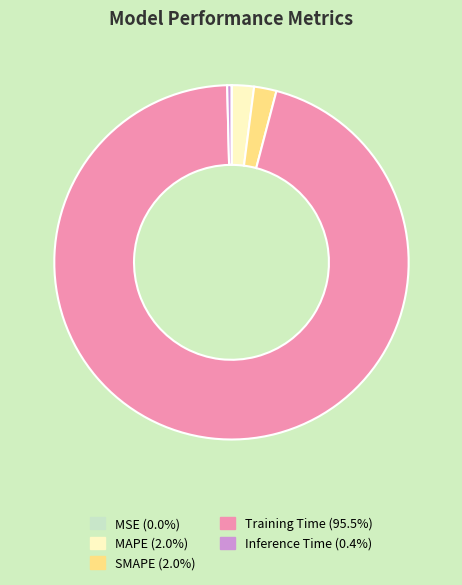

Is Training Time the majority of the pie?

Yes